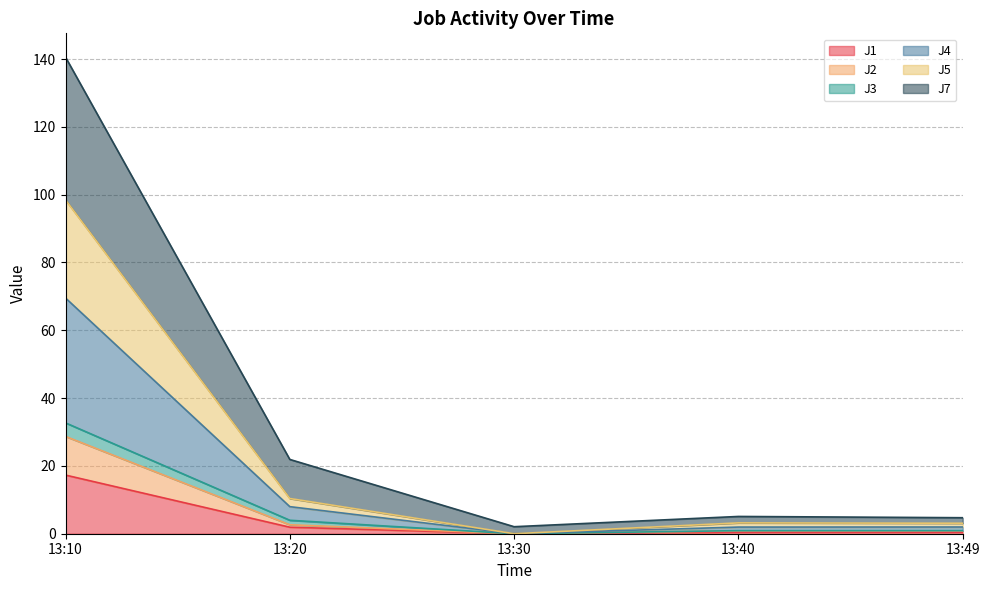

At which category is the sum across all series the highest?

13:10